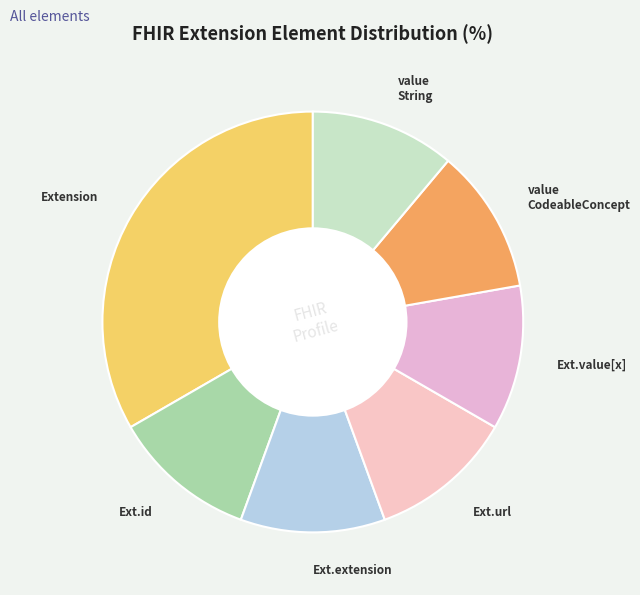

Approximately how many times larger is the value at value CodeableConcept compared to Extension?

0.3